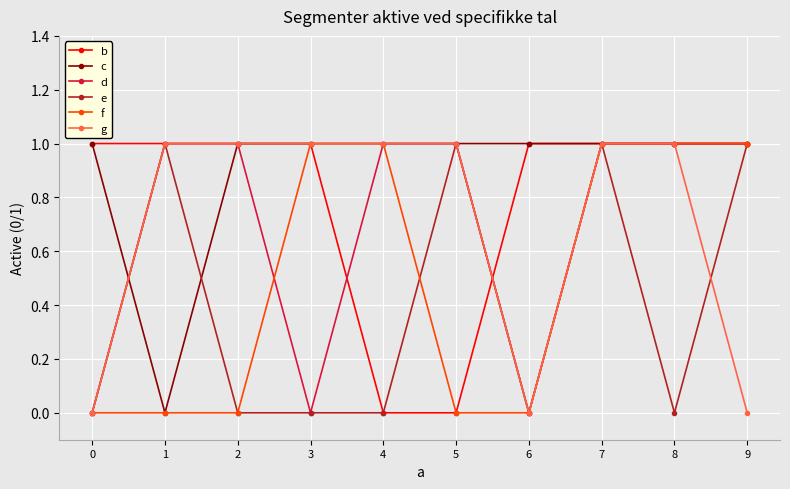

Count the b values in the range 1 to 2.

8